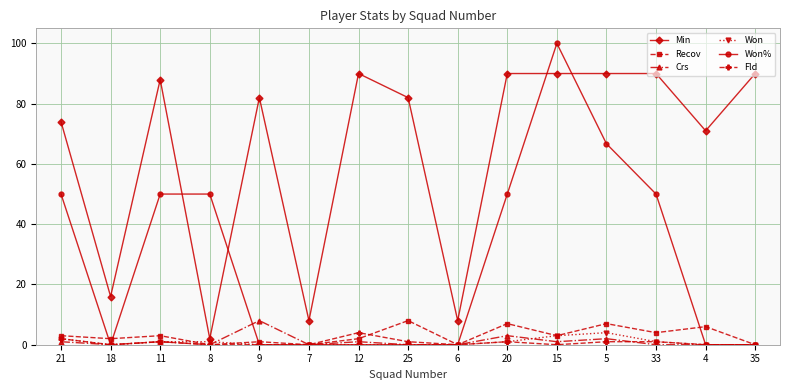

What is the maximum value shown in the chart?

100.0